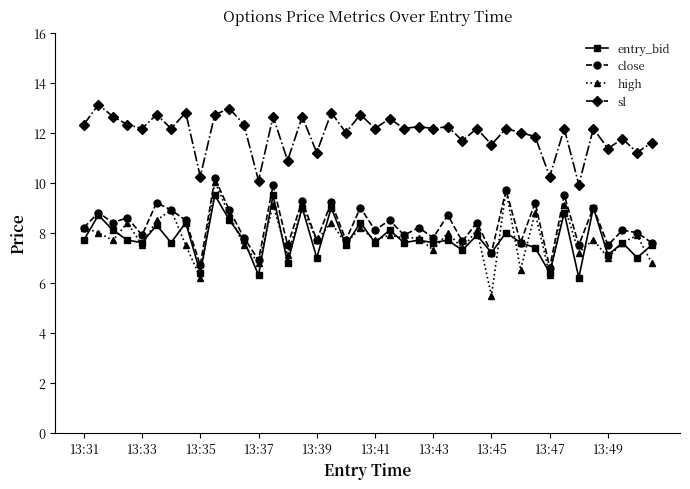

What is the value of the close point at the 1st from the left?

8.2